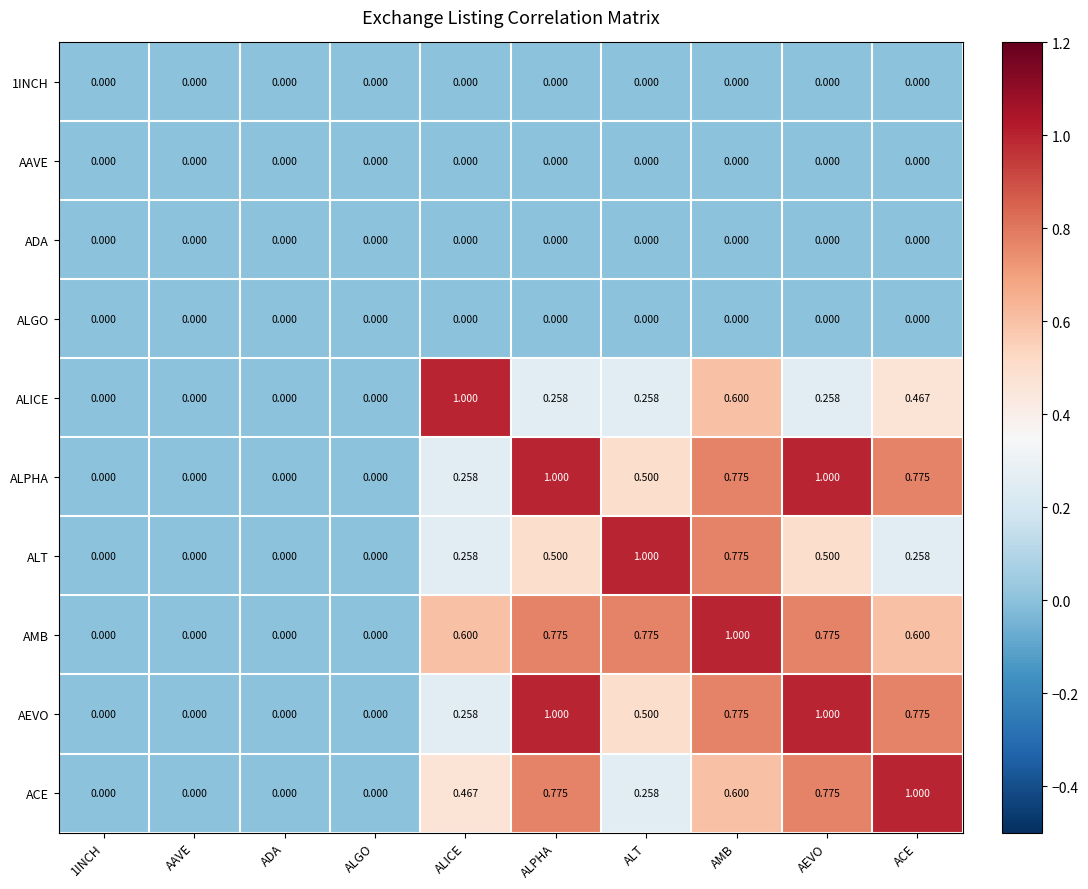

Between 1INCH and ALT, which series saw the biggest shift?

ALT